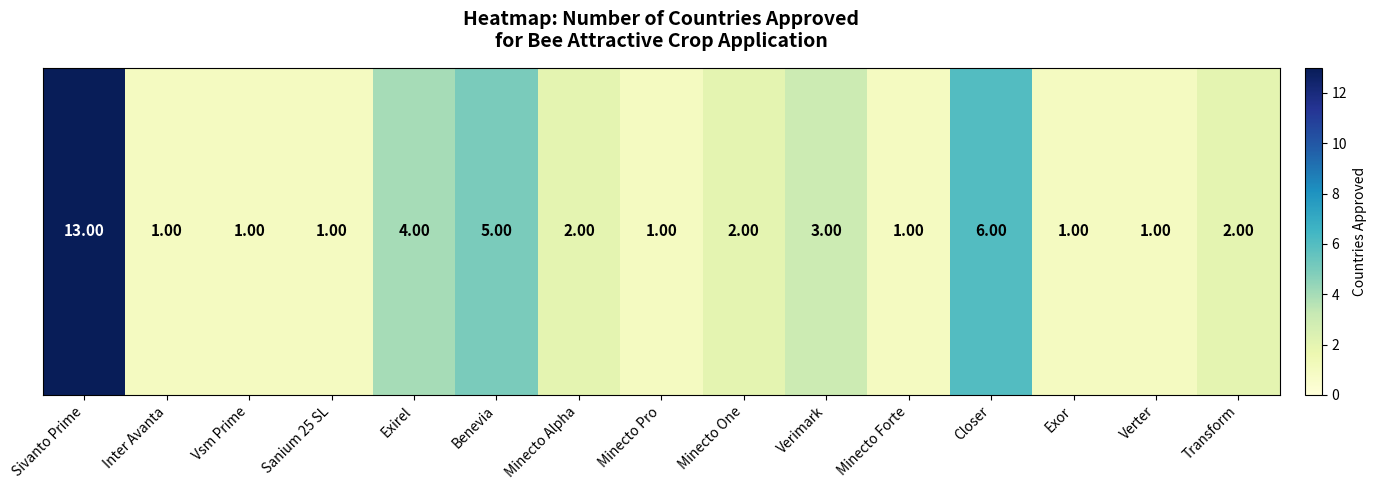

How many categories are shown in the chart?

15